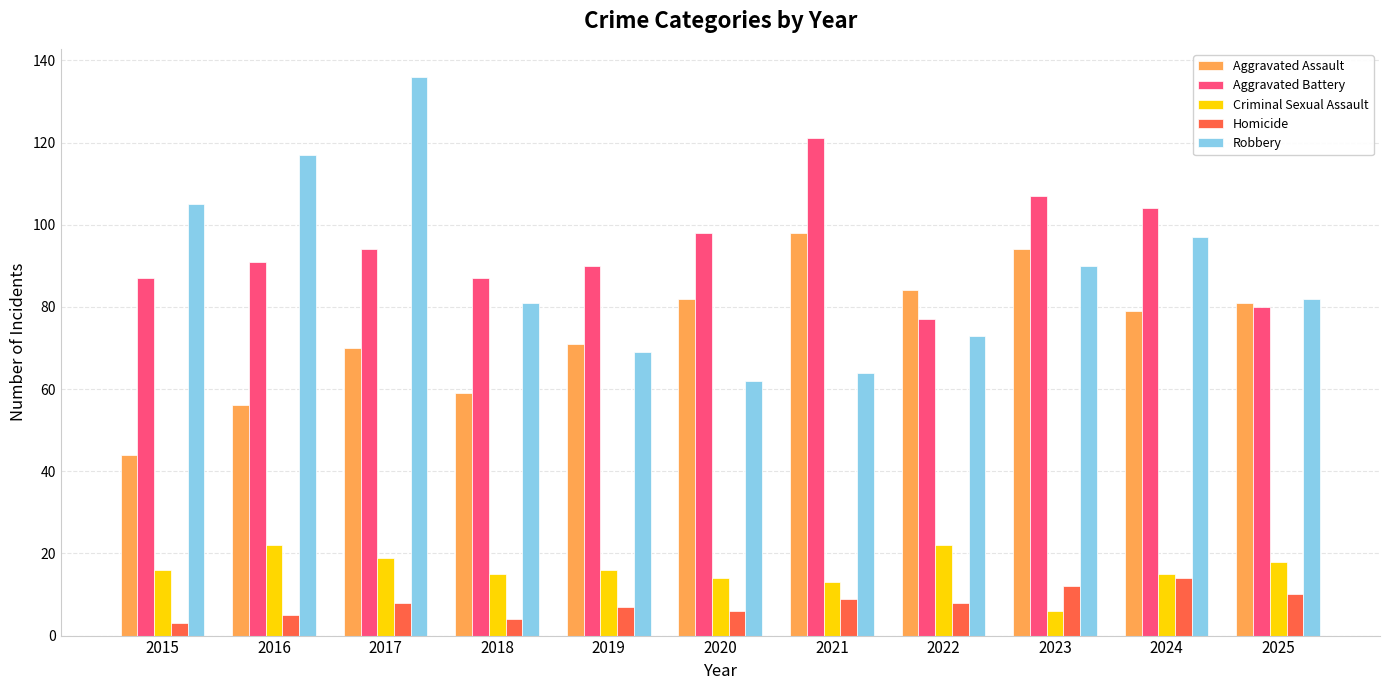

Between 2016 and 2022, which series saw the biggest shift?

Robbery